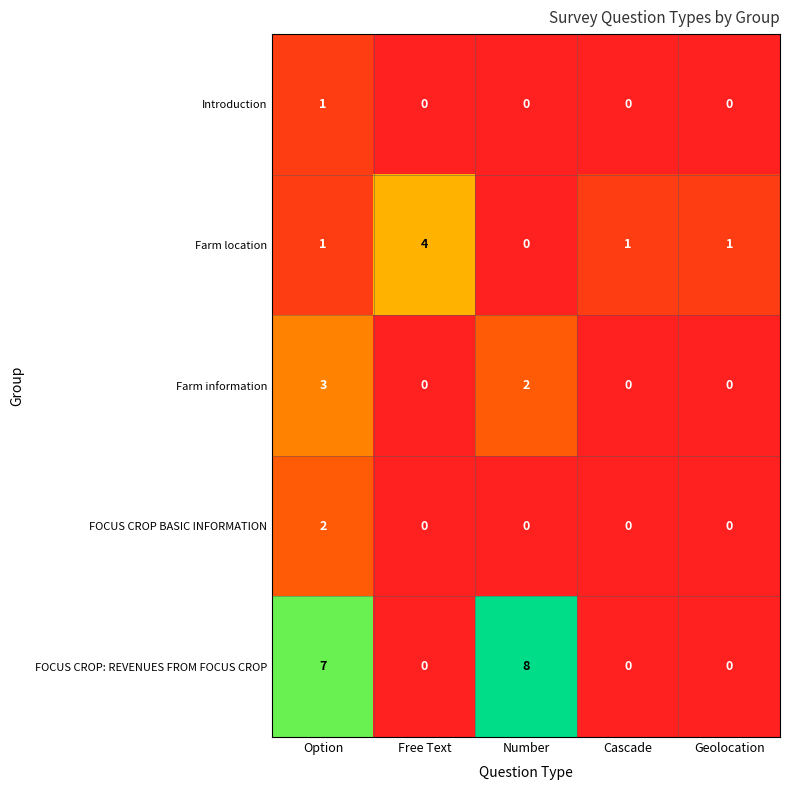

Reading left to right, list all the values displayed in this chart.

Introduction: 1	0	0	0	0
Farm location: 1	4	0	1	1
Farm information: 3	0	2	0	0
FOCUS CROP BASIC INFORMATION: 2	0	0	0	0
FOCUS CROP: REVENUES FROM FOCUS CROP: 7	0	8	0	0